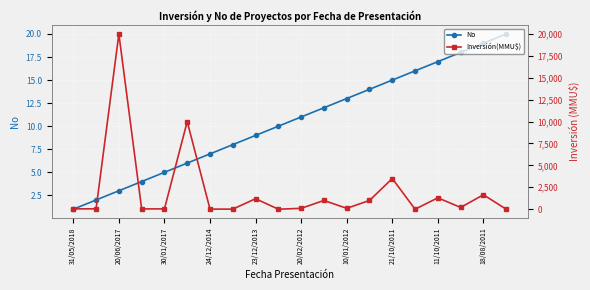

Between 31/05/2018 and 11, which series saw the biggest shift?

Inversión(MMU$)